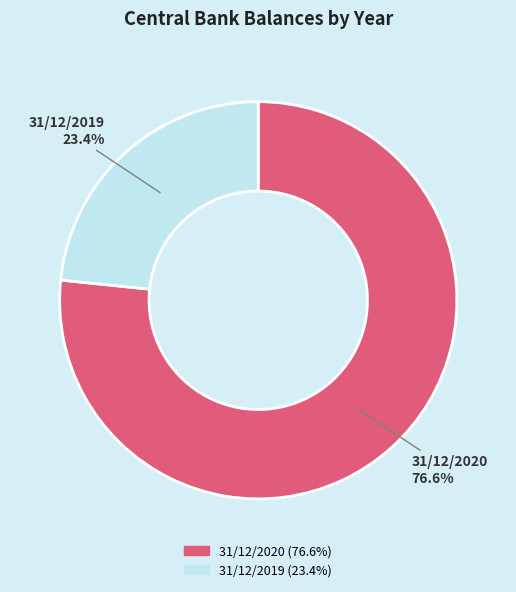

Between 31/12/2020 and 31/12/2019, which is larger?

31/12/2020